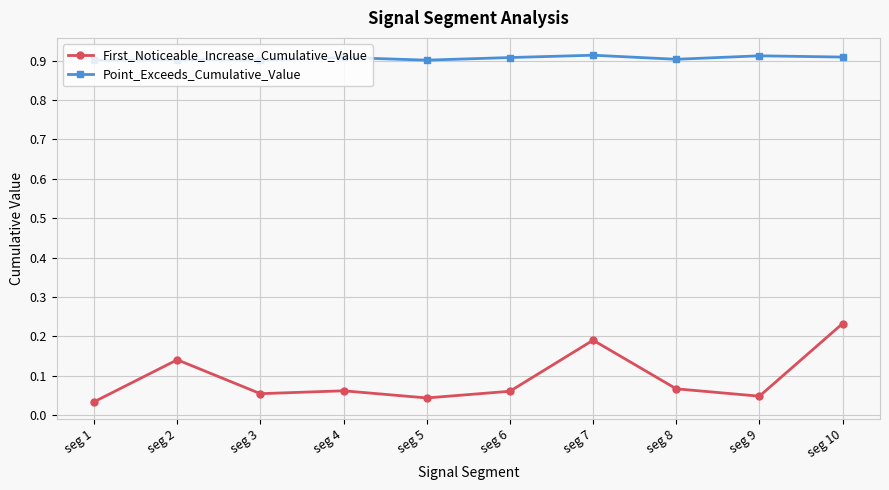

Is it true that Point_Exceeds_Cumulative_Value equals 0.4 at seg 3?

False